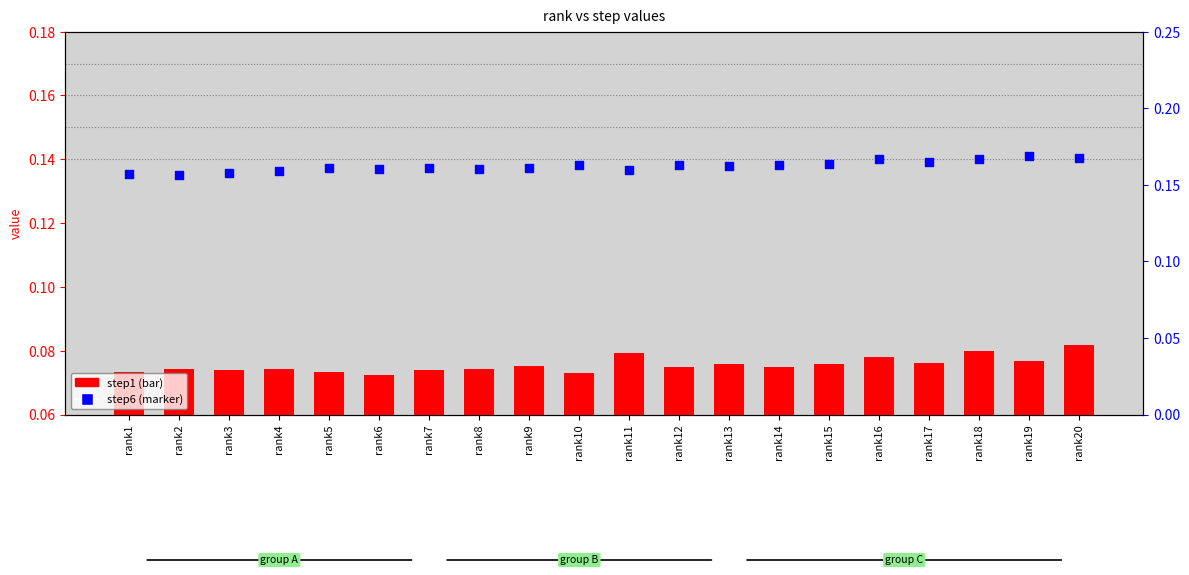

Which series contains the highest Y value?

step6